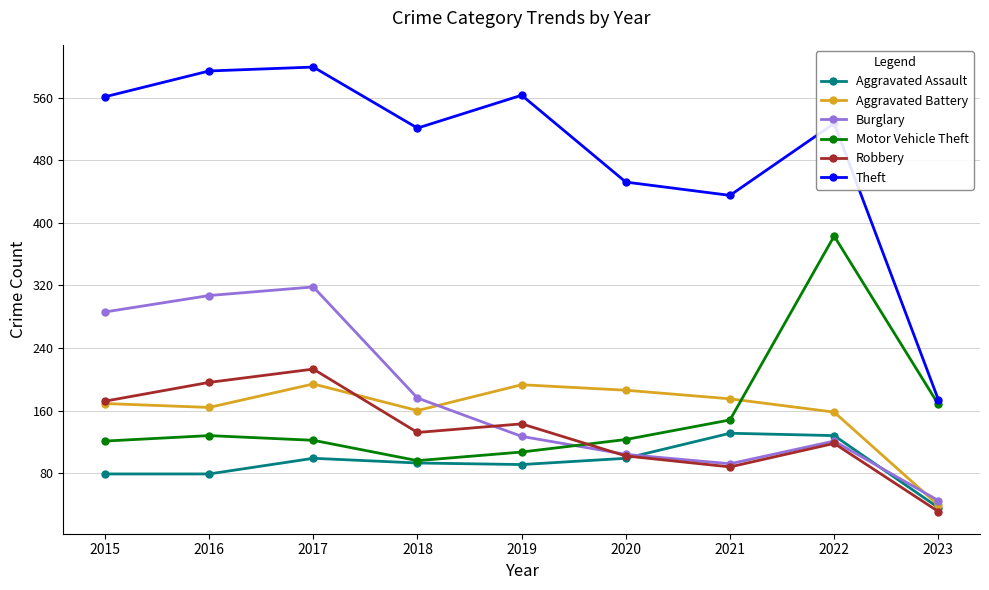

True or false: Aggravated Assault and Theft cross at least once.

False